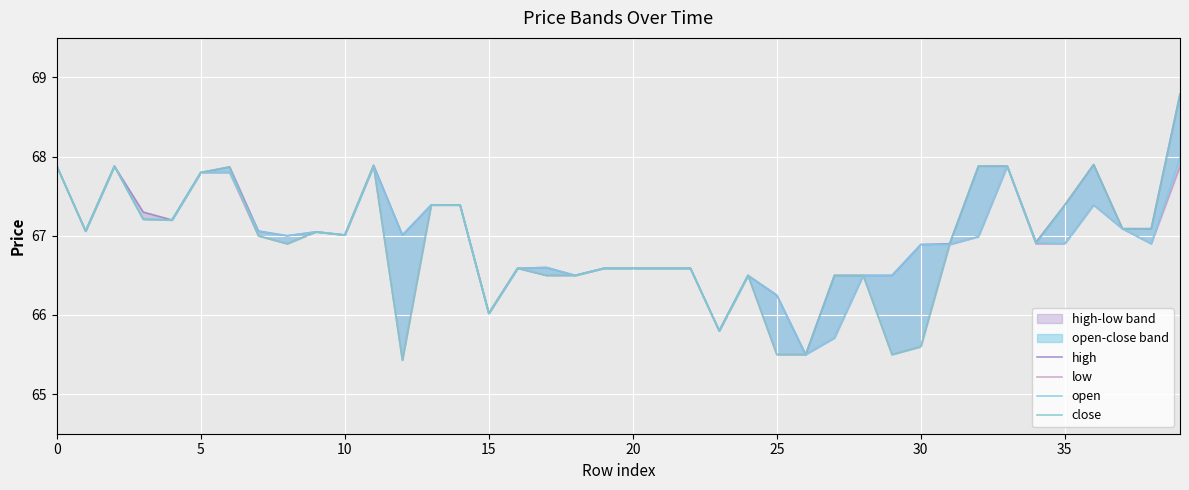

Is the value of low at 0 greater than the value of close at 10?

No